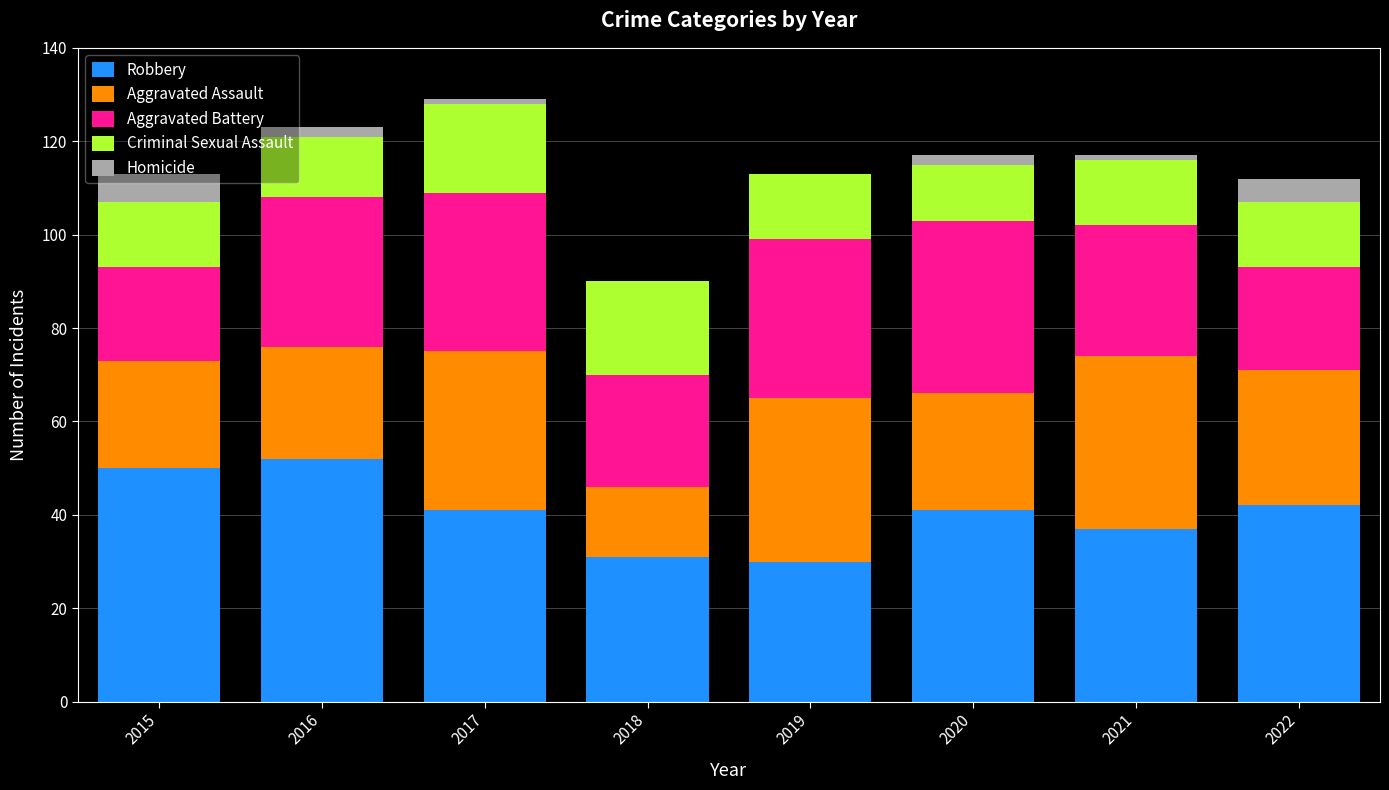

What is the total value across all series at 2020?

117